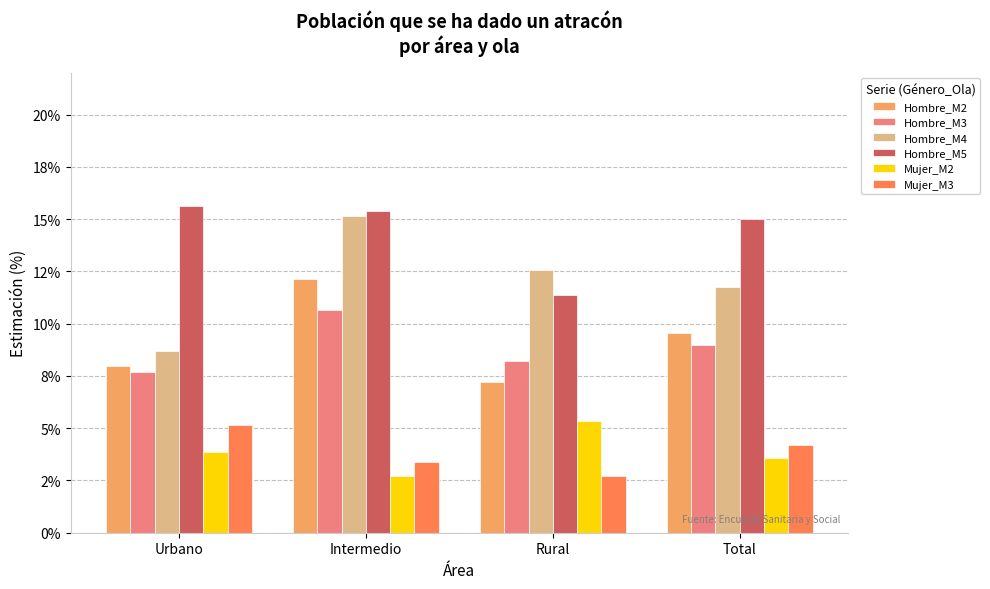

Are the bars horizontal?

No